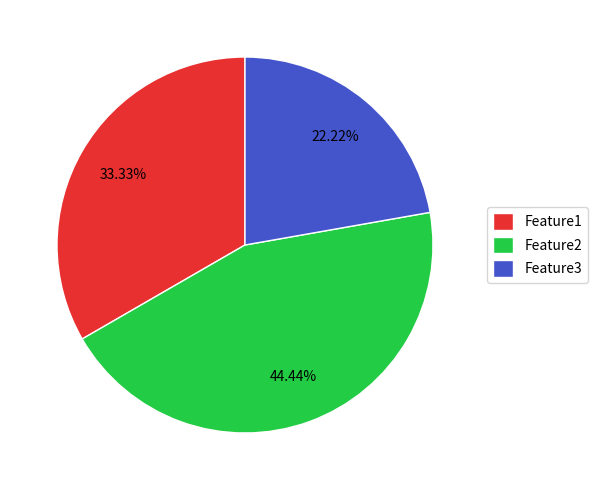

Which has a higher value, Feature2 or Feature3?

Feature2